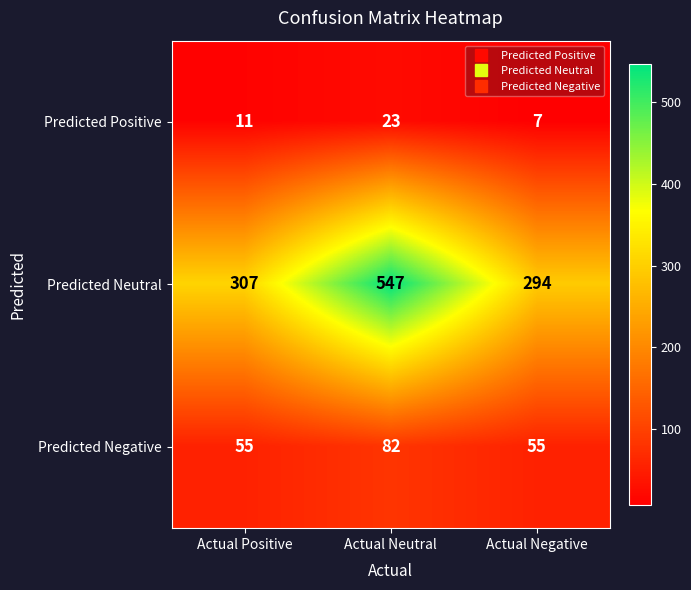

The value of Predicted Neutral at Actual Neutral is 142. True or false?

False